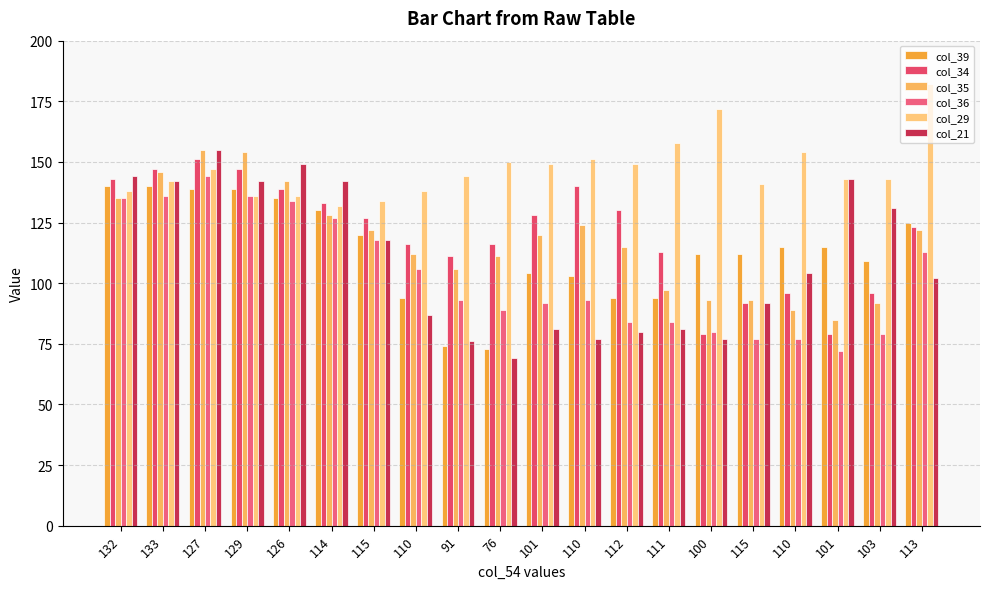

What is the minimum value shown in the chart?

69